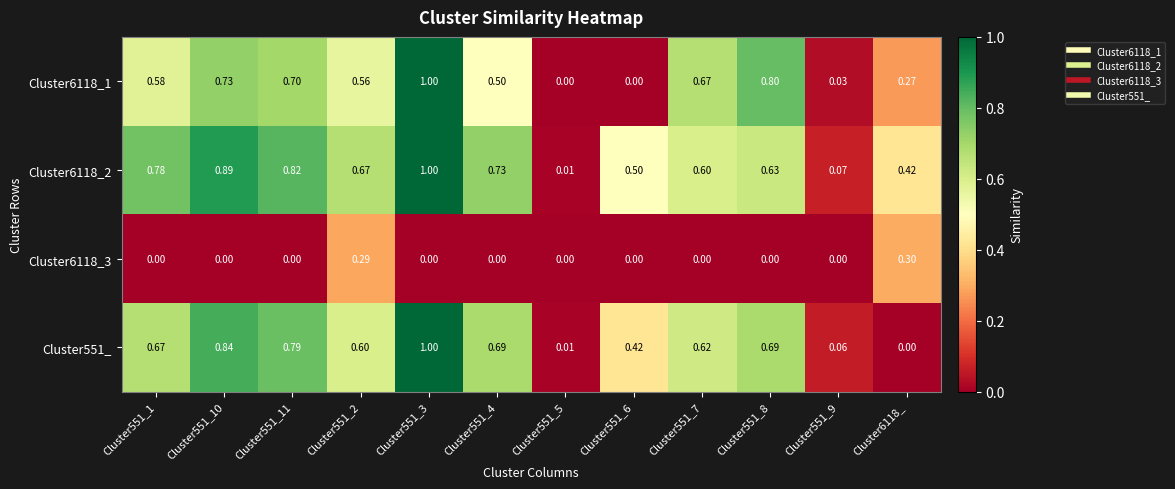

Is the value of Cluster6118_1 at Cluster551_3 greater than the value of Cluster6118_3 at Cluster551_9?

Yes